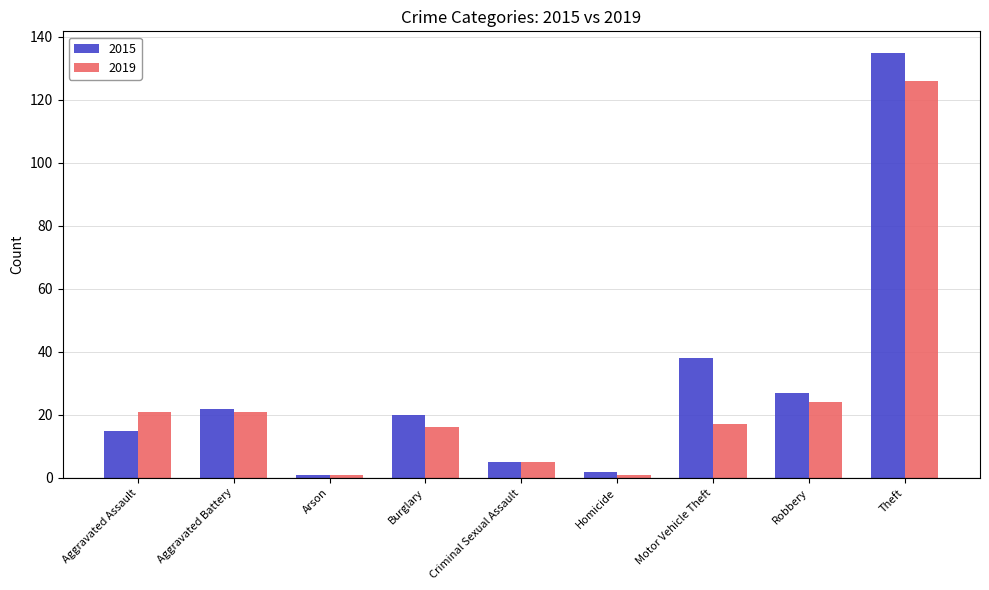

What is the sum of all 2019 values?

232